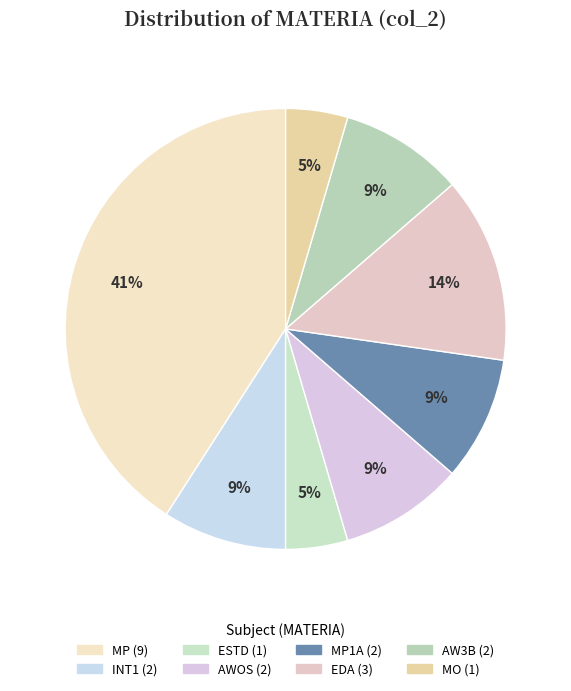

Does any single category account for the majority?

No